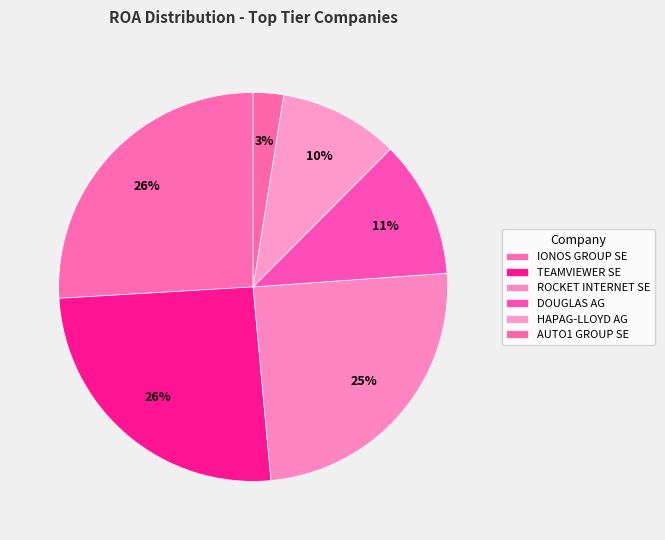

What is the smallest slice in the pie chart?

AUTO1 GROUP SE